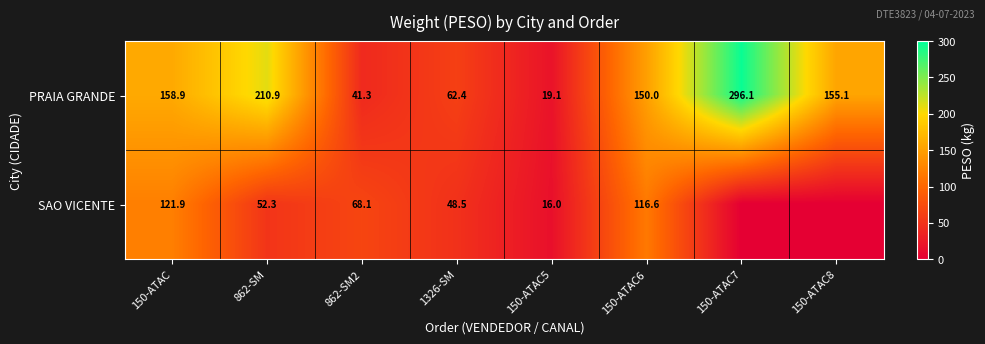

What is the difference between the second highest and minimum values in the PRAIA GRANDE series?

191.8